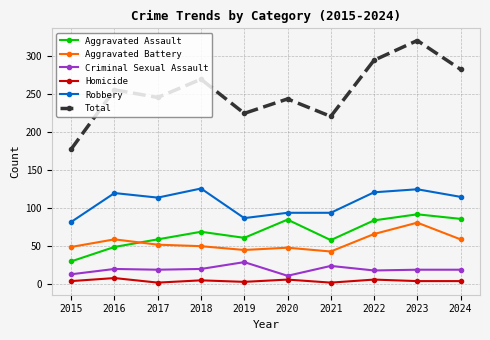

True or false: Total has more than 2 points higher than both neighbors.

True